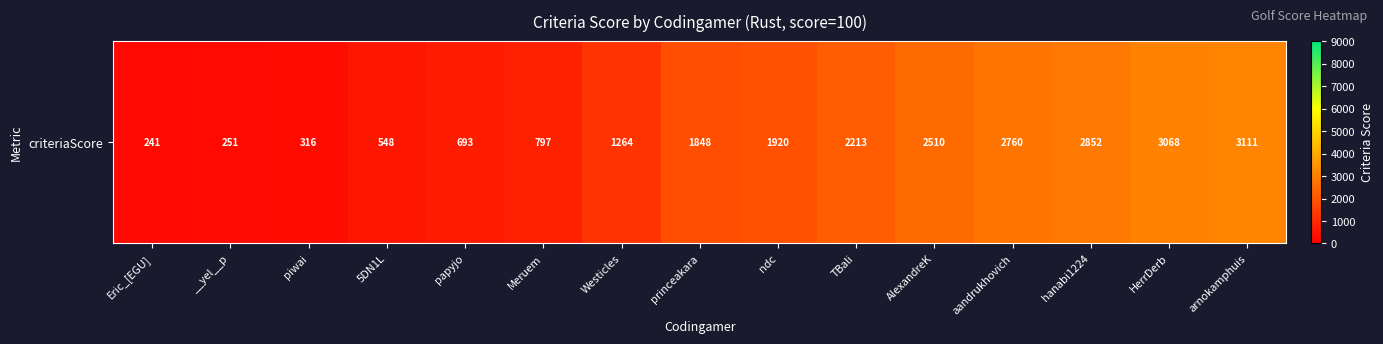

The value at papyjo is 693. True or false?

True